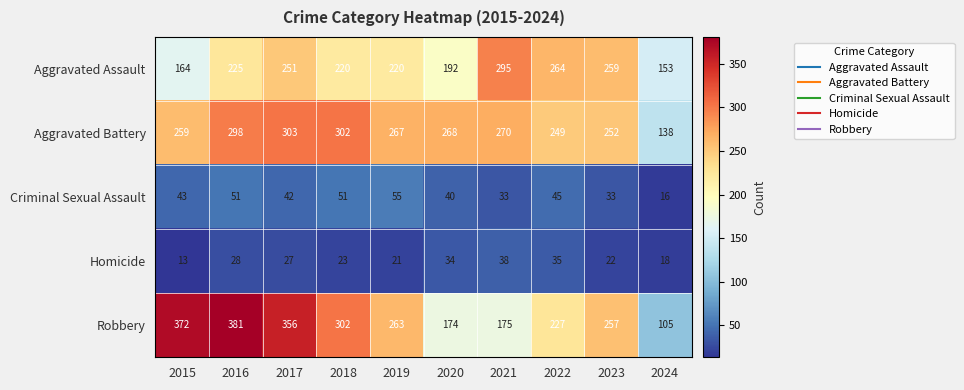

Is it true that Homicide equals 16 at 2020?

False